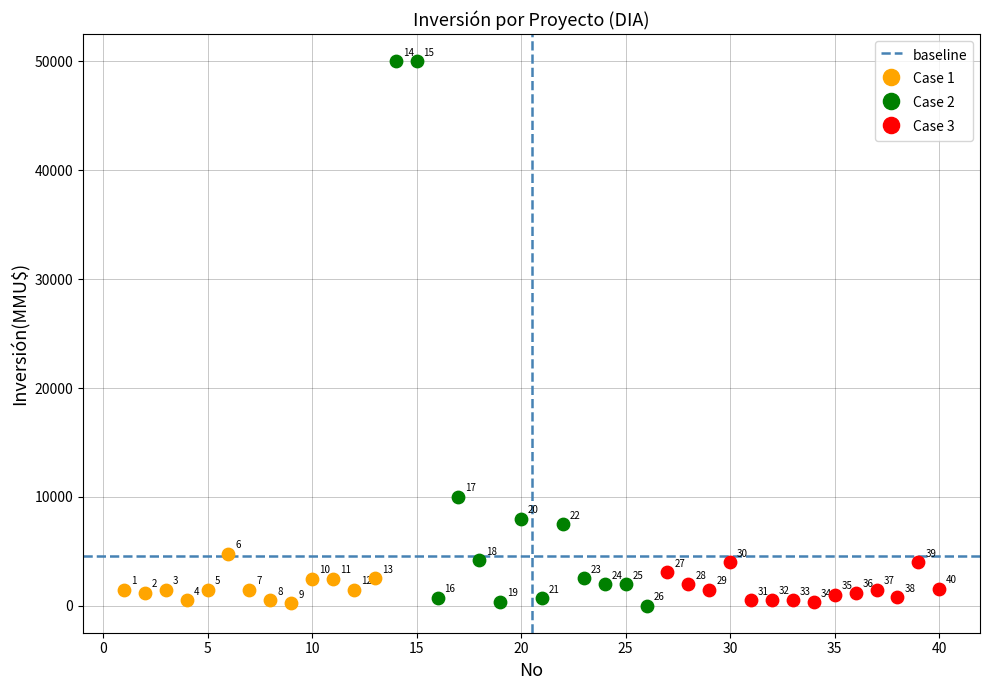

Which series reaches the minimum Y coordinate?

Case 2